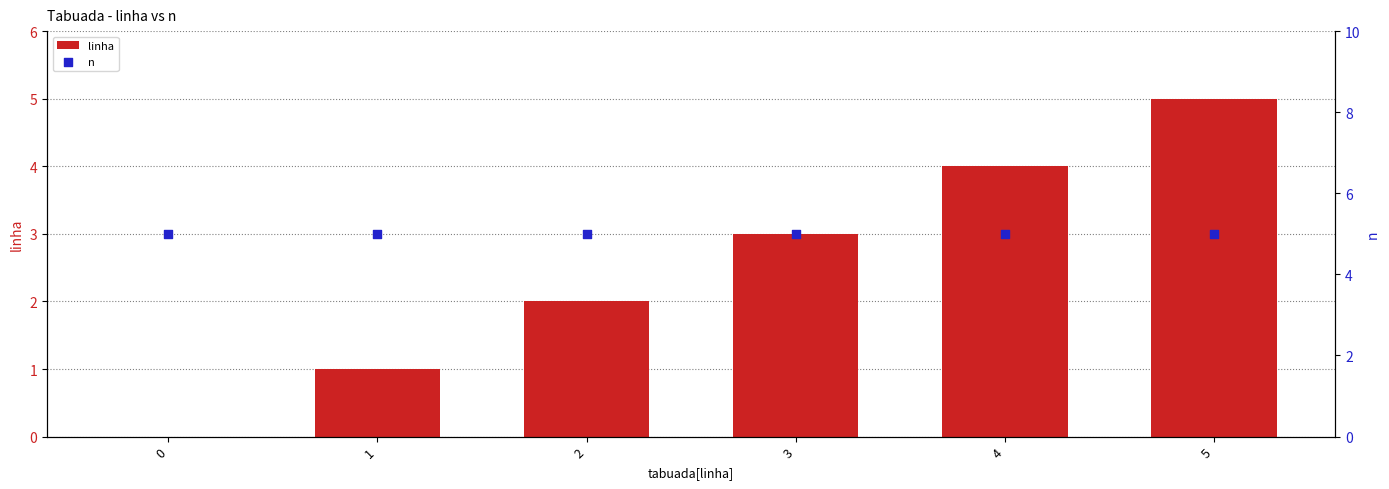

Is the value of linha at 1 greater than the value of n at 2?

No